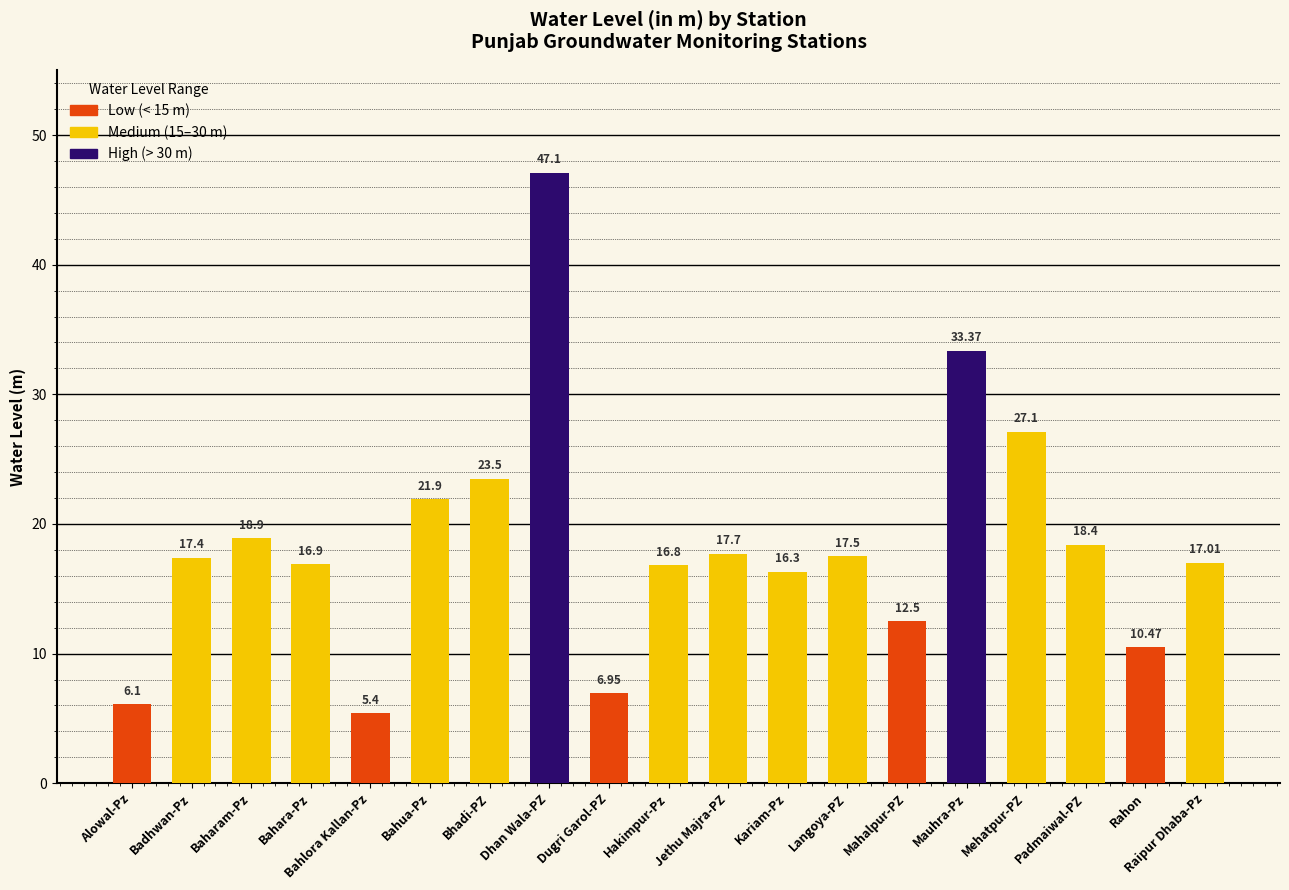

Which label corresponds to the largest value in the chart?

Dhan Wala-PZ